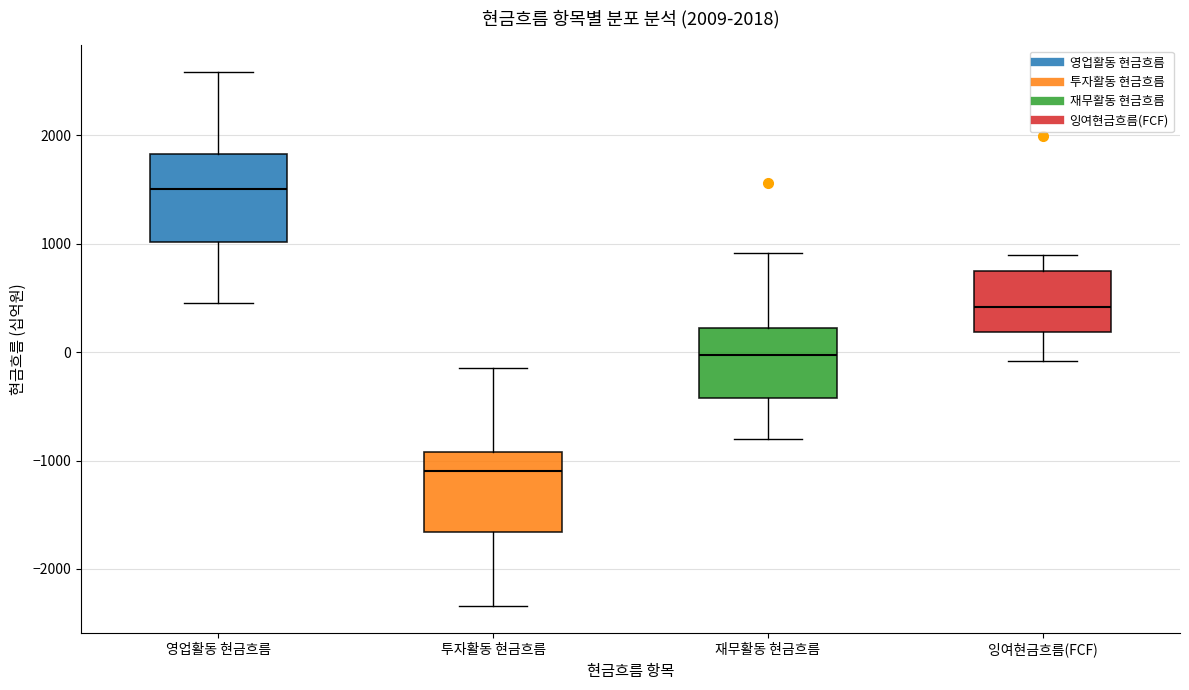

Which box has the highest median line?

영업활동 현금흐름